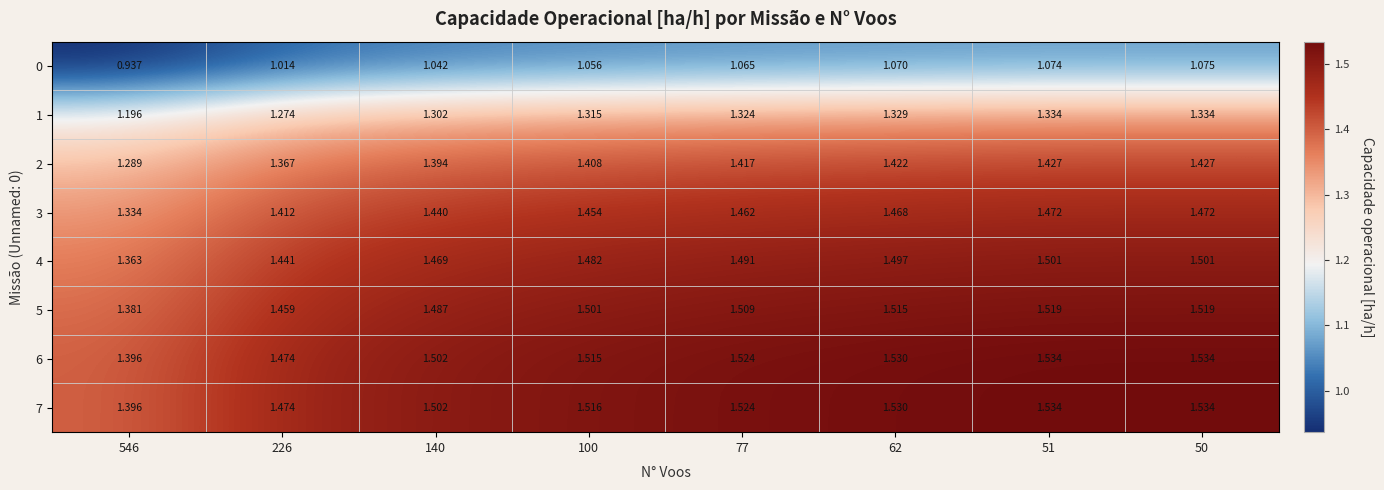

Is the value of 7 at 50 greater than the value of 2 at 546?

Yes